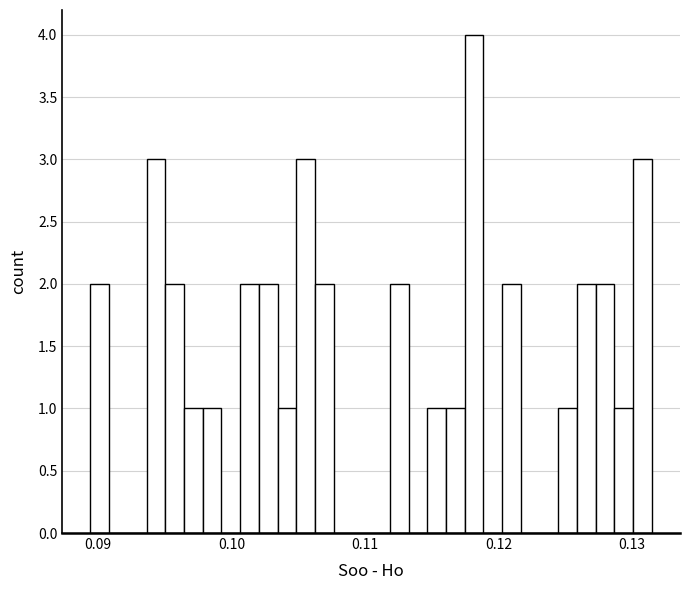

Around what value on the x-axis is the tallest bar? Give the approximate position of its centre, as read against the axis.

0.118